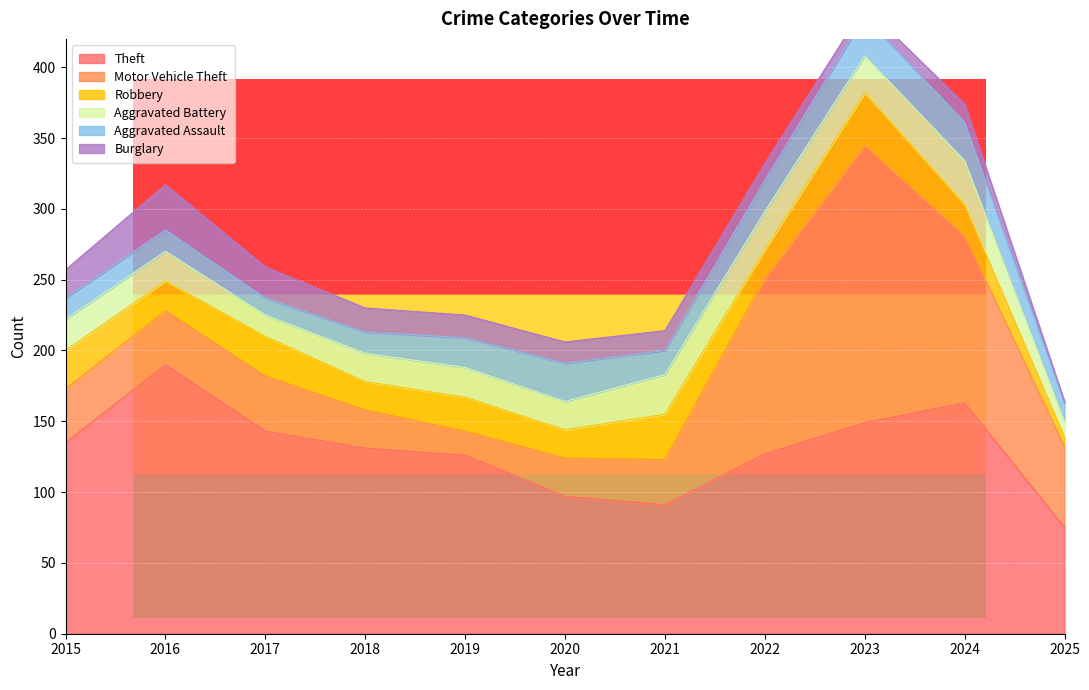

At which category is the sum across all series the highest?

2023